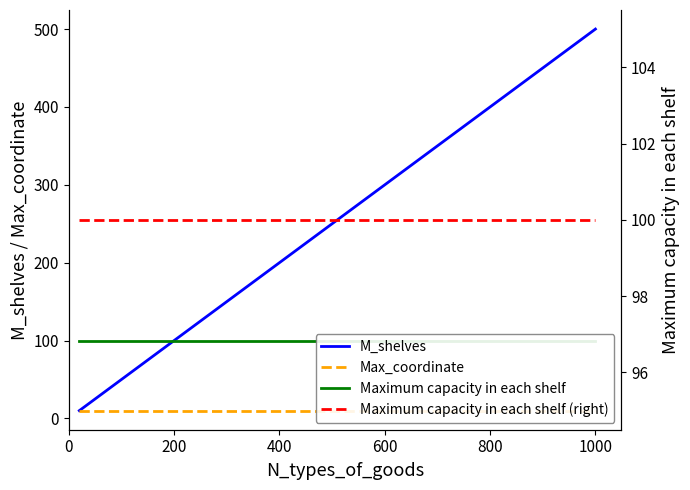

Is it true that M_shelves equals 355 at 400?

False